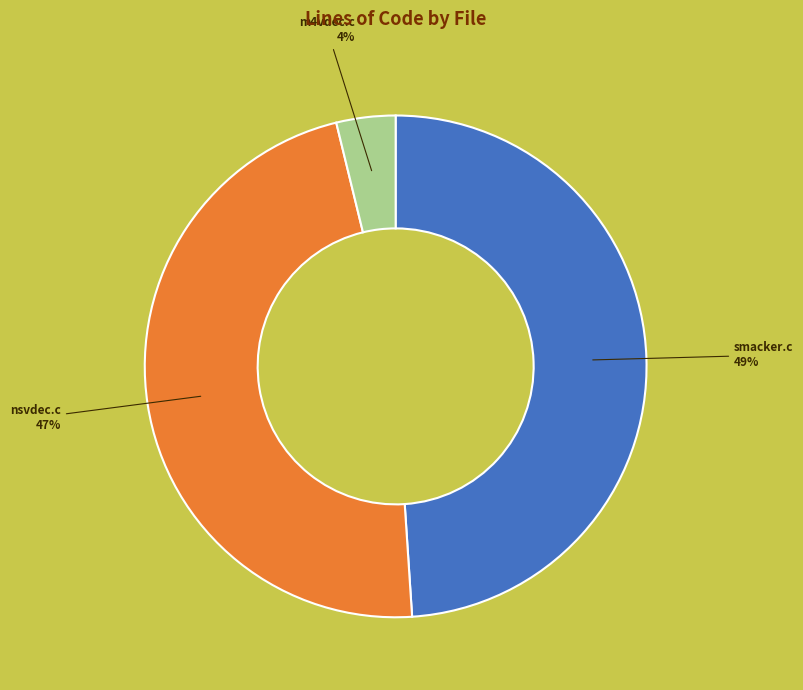

The m4vdec.c slice represents 11% of the pie. True or false?

False